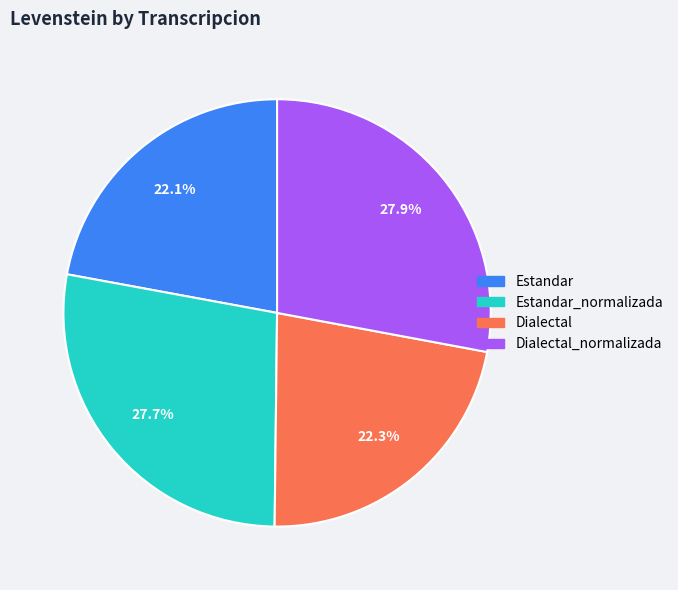

How many segments does this pie chart have?

4